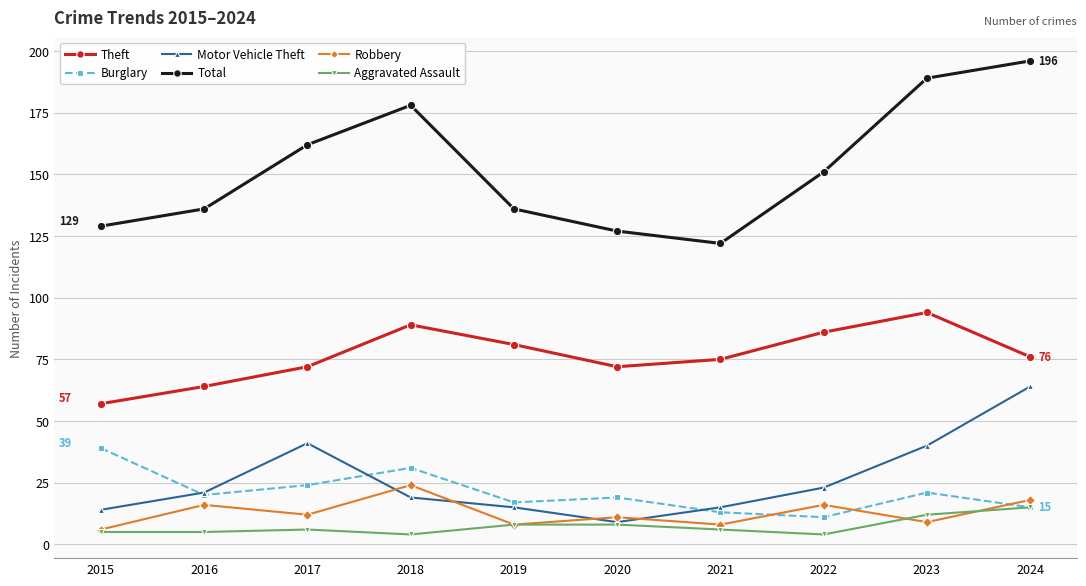

Reading right to left, transcribe all the data shown in this chart.

Theft: 2024=76	2023=94	2022=86	2021=75	2020=72	2019=81	2018=89	2017=72	2016=64	2015=57
Burglary: 2024=15	2023=21	2022=11	2021=13	2020=19	2019=17	2018=31	2017=24	2016=20	2015=39
Motor Vehicle Theft: 2024=64	2023=40	2022=23	2021=15	2020=9	2019=15	2018=19	2017=41	2016=21	2015=14
Total: 2024=196	2023=189	2022=151	2021=122	2020=127	2019=136	2018=178	2017=162	2016=136	2015=129
Robbery: 2024=18	2023=9	2022=16	2021=8	2020=11	2019=8	2018=24	2017=12	2016=16	2015=6
Aggravated Assault: 2024=15	2023=12	2022=4	2021=6	2020=8	2019=8	2018=4	2017=6	2016=5	2015=5